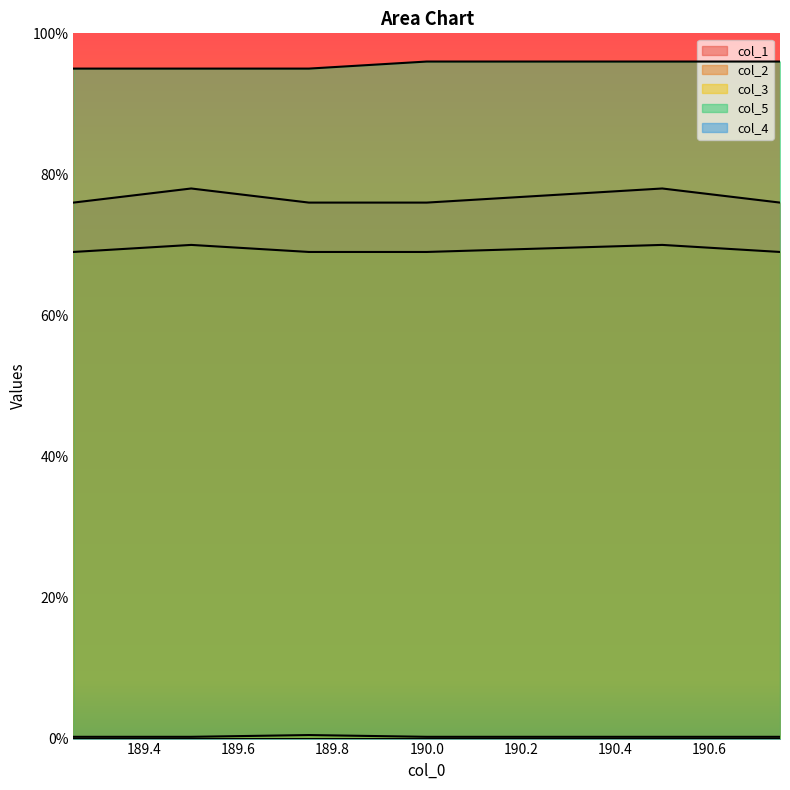

True or false: col_3 and col_1 cross at least once.

False